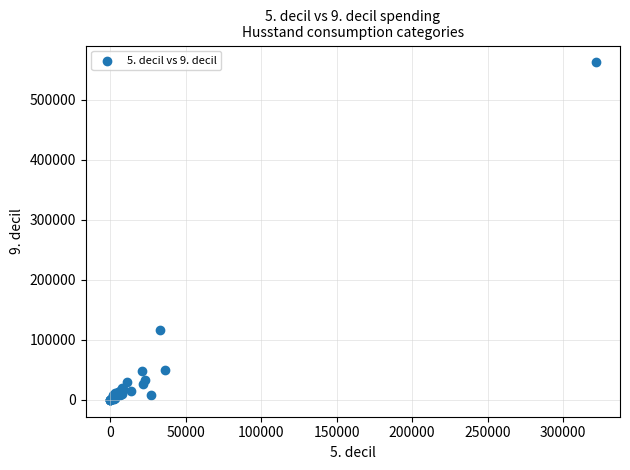

What Y value in the scatter plot is closest to 281026?

115623.0